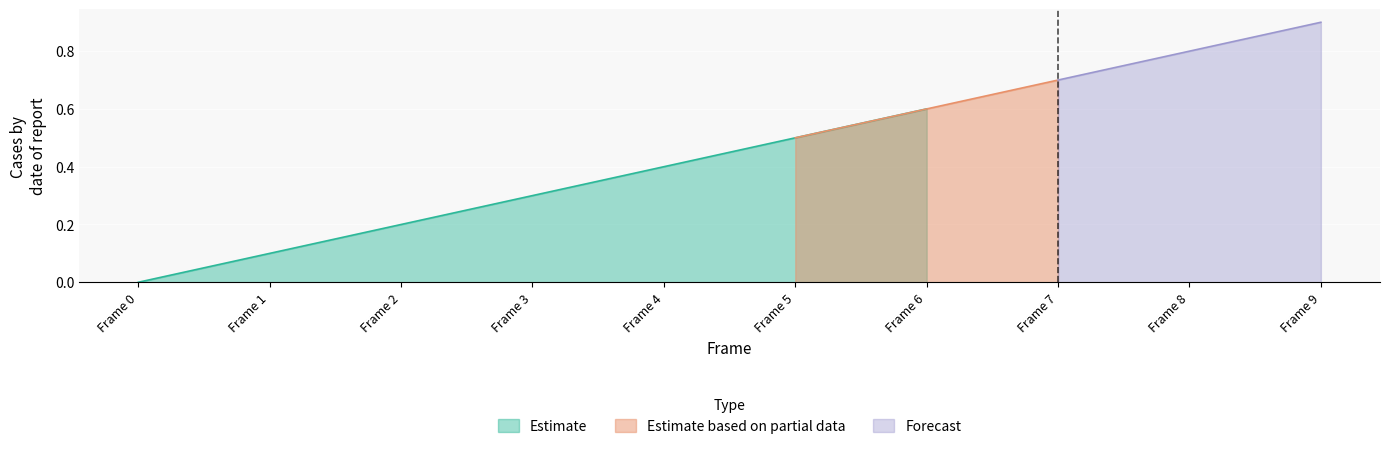

The Estimate based on partial data series shows 0.1 at Frame 2. True or false?

False